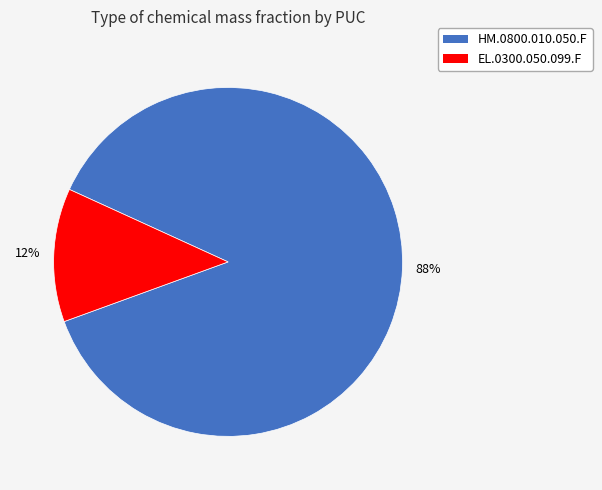

What percentage is the EL.0300.050.099.F slice, to the nearest percent?

12%